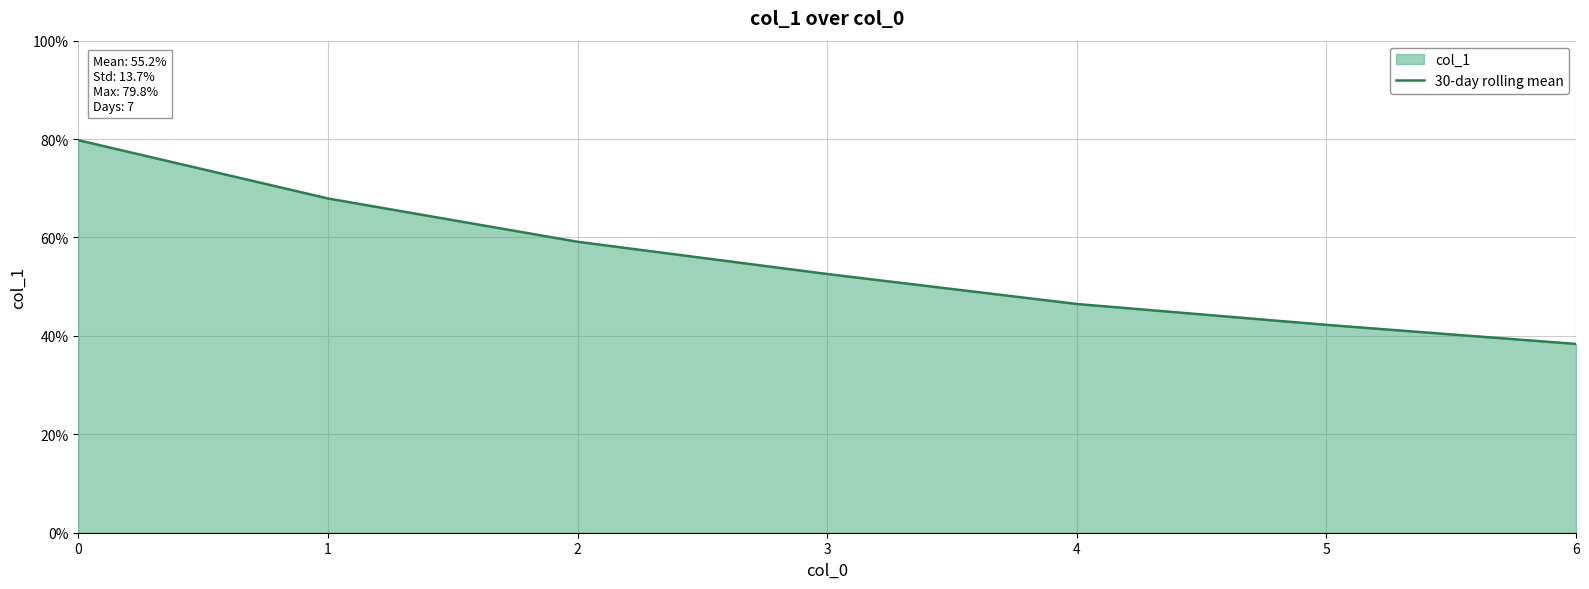

What is the change in value from 1 to 2?

-0.1